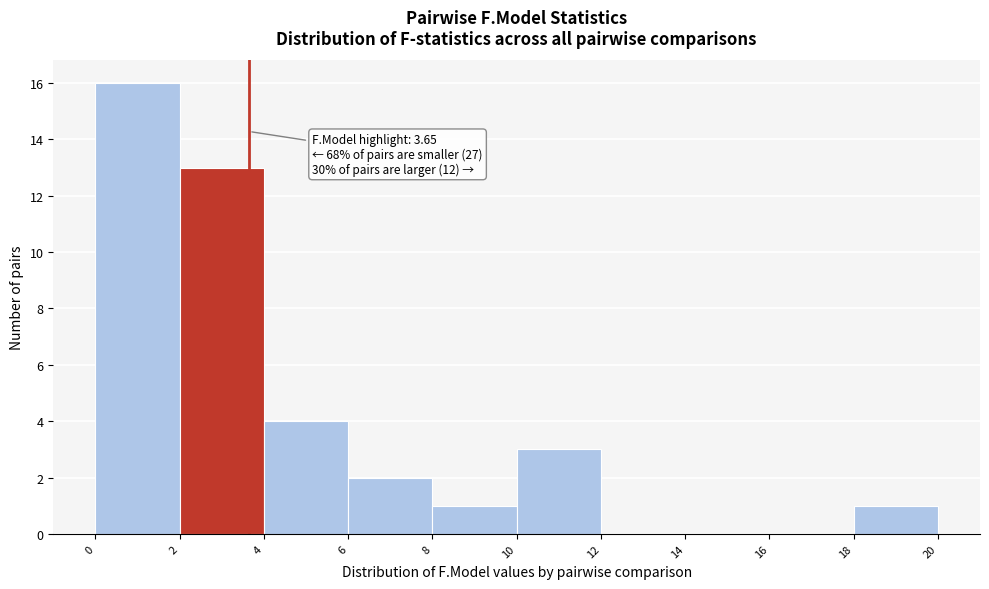

Over which range of the x-axis is the bar tallest?

0 to 2